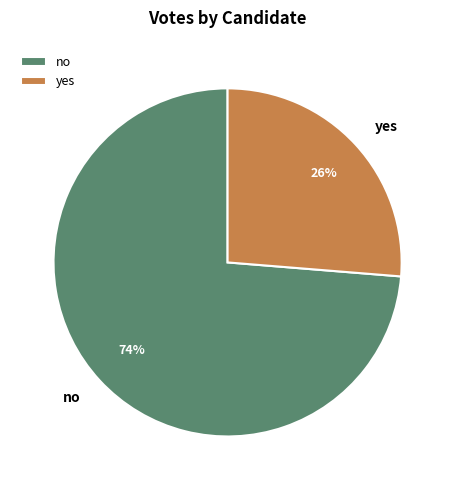

Which category has the biggest portion of the pie?

no